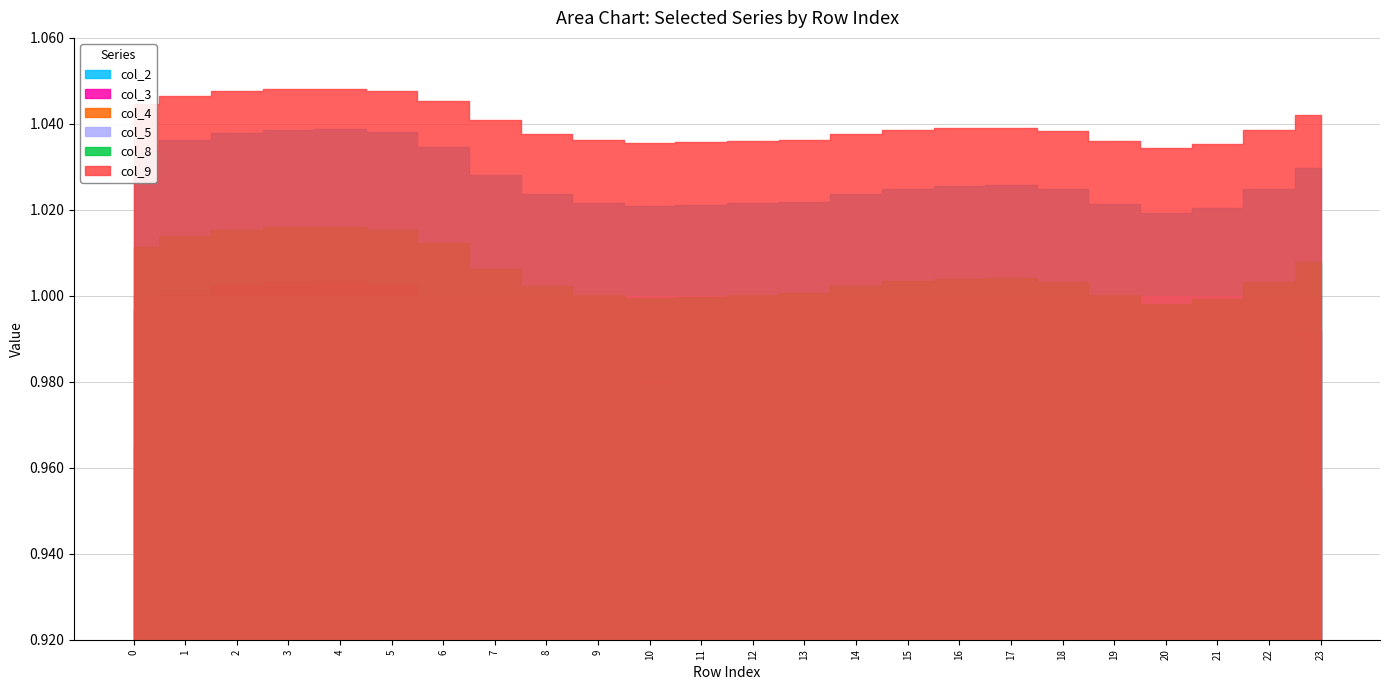

What is the average value of the col_5 series?

1.0